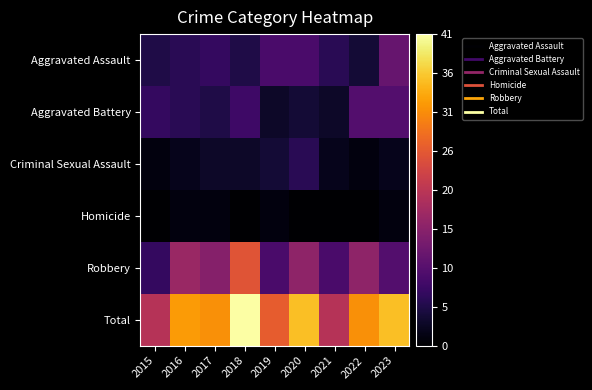

Which has a higher value, 2023 or 2017?

2023